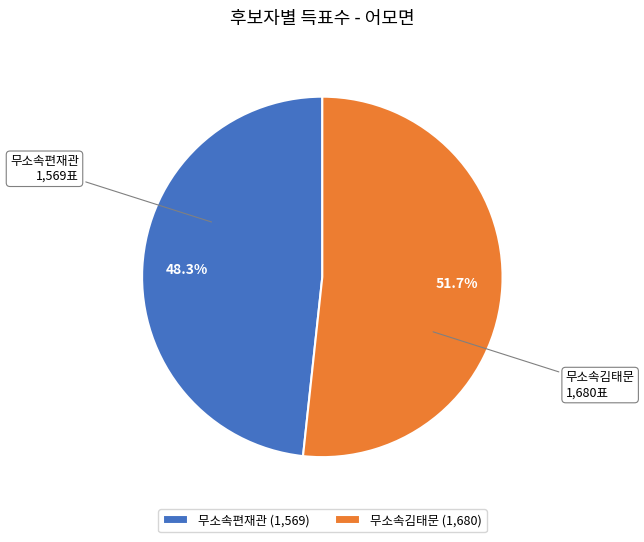

What percentage do 무소속편재관 (1,569) and 무소속김태문 (1,680) together represent?

100.0%